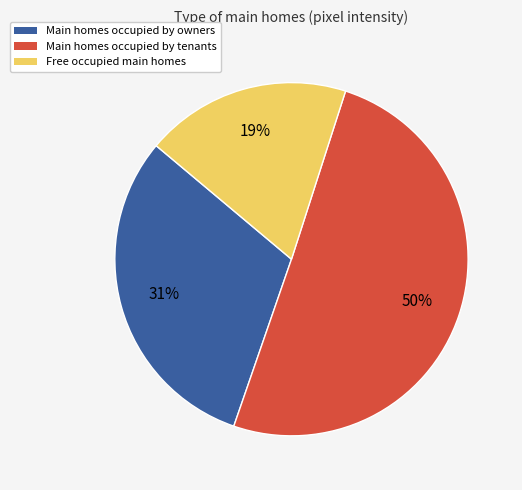

To the nearest percent, what is the average slice percentage?

33%